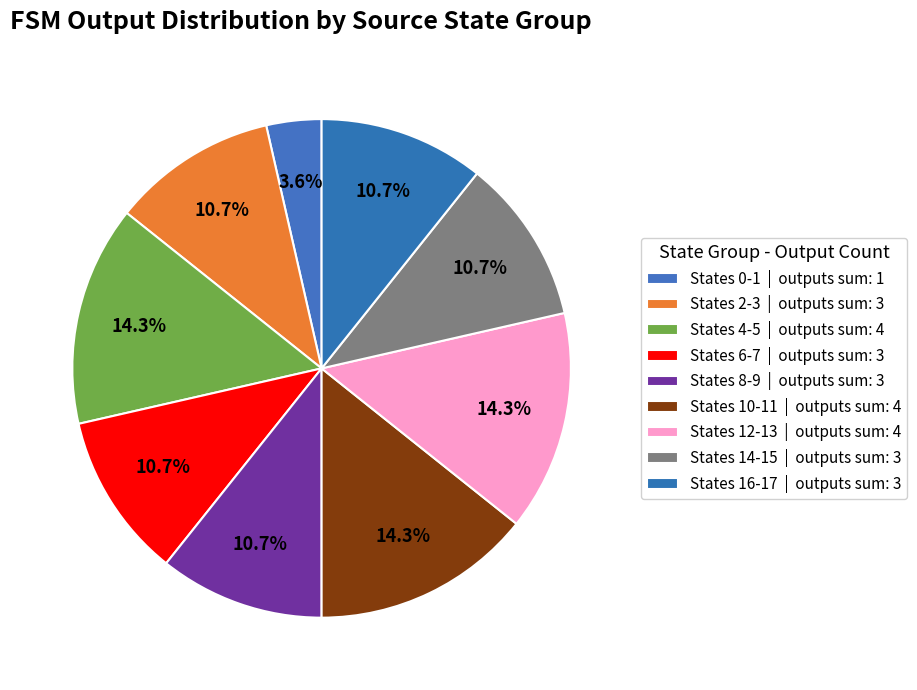

How many slices are in this pie chart?

9